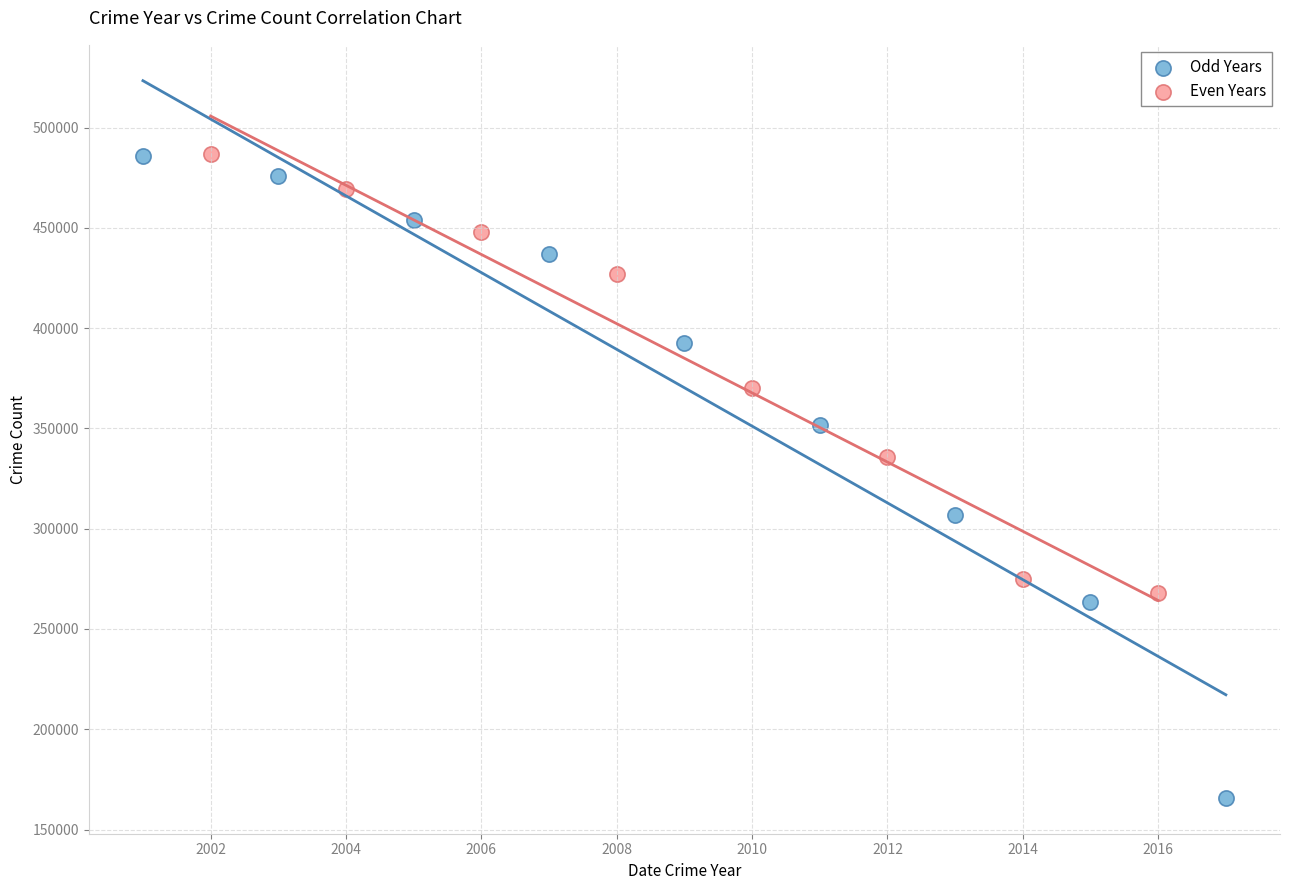

Which series has the largest Y range (max minus min)?

Odd Years